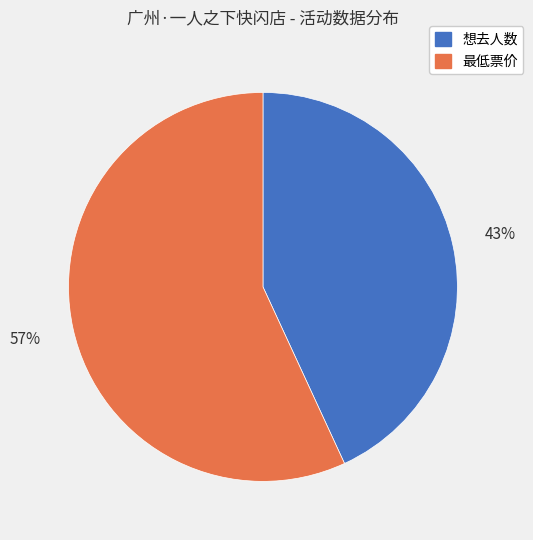

Is it true that 最低票价 is 57% of the pie?

True